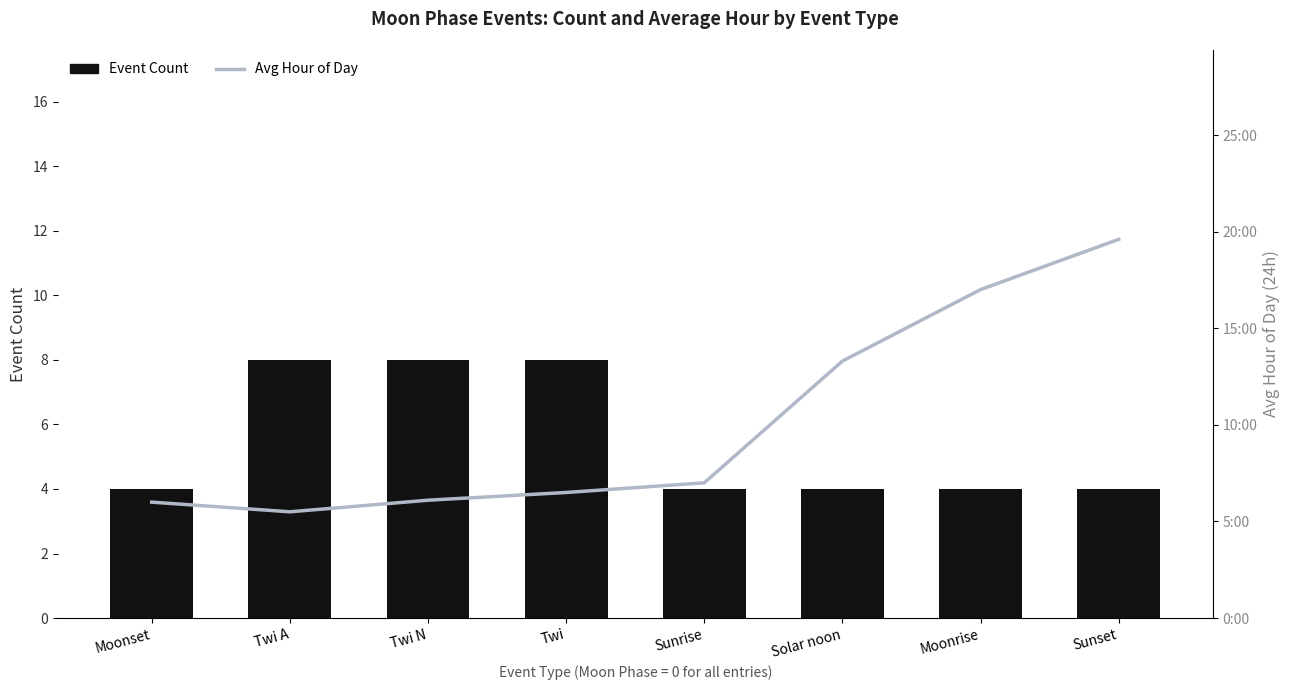

Which series has the widest spread of values?

Avg Hour of Day